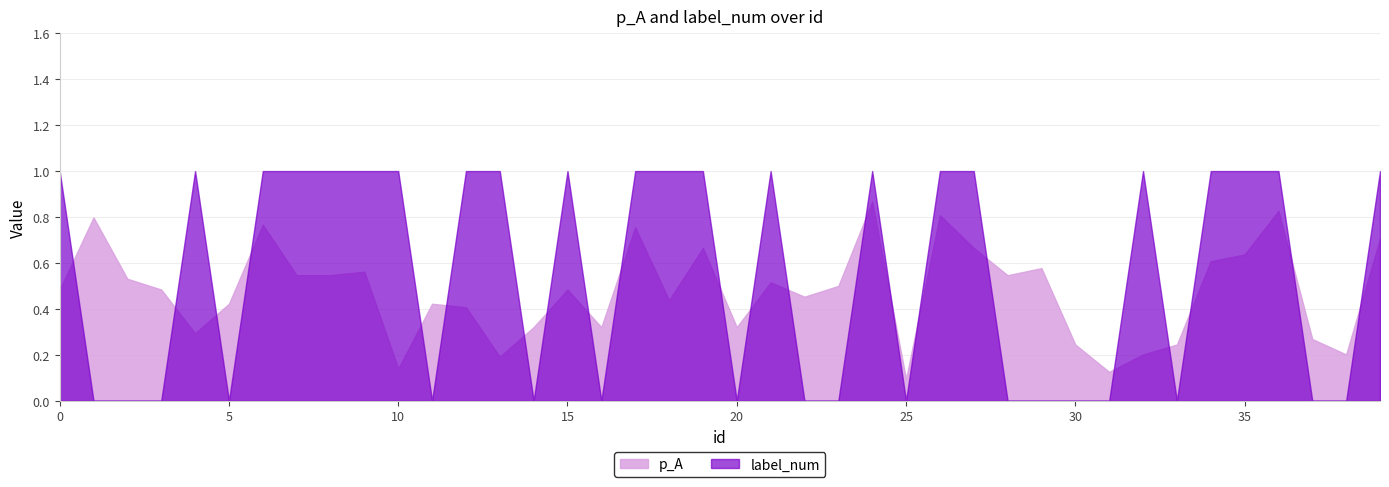

What is the difference between the maximum and minimum values in the label_num series?

1.0